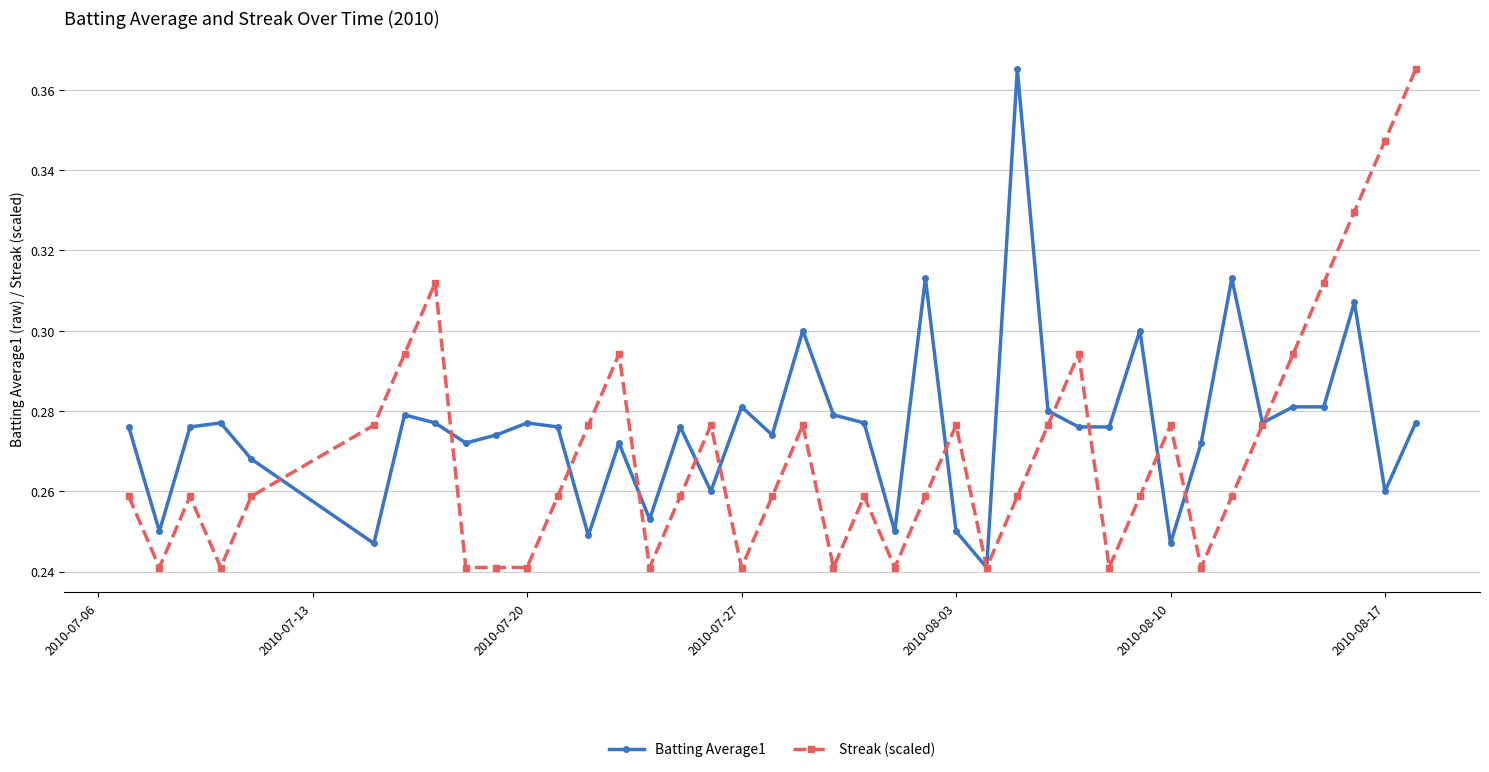

Rank the series by their average value, from lowest to highest.

Streak (scaled), Batting Average1